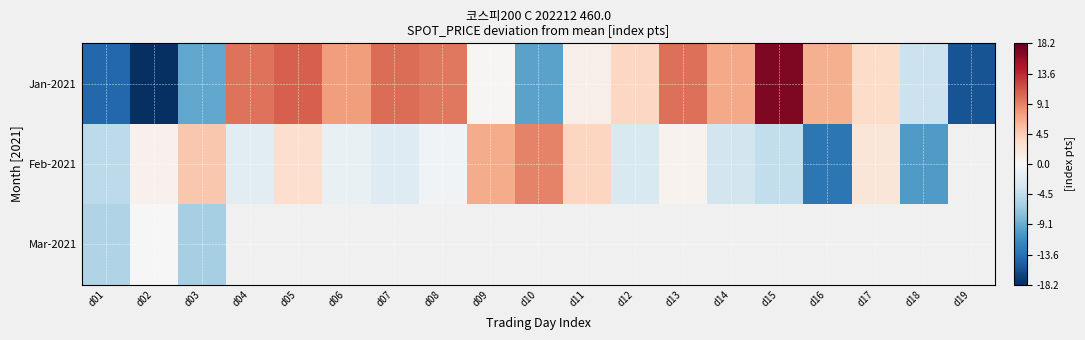

At how many categories does at least one series exceed -8?

18